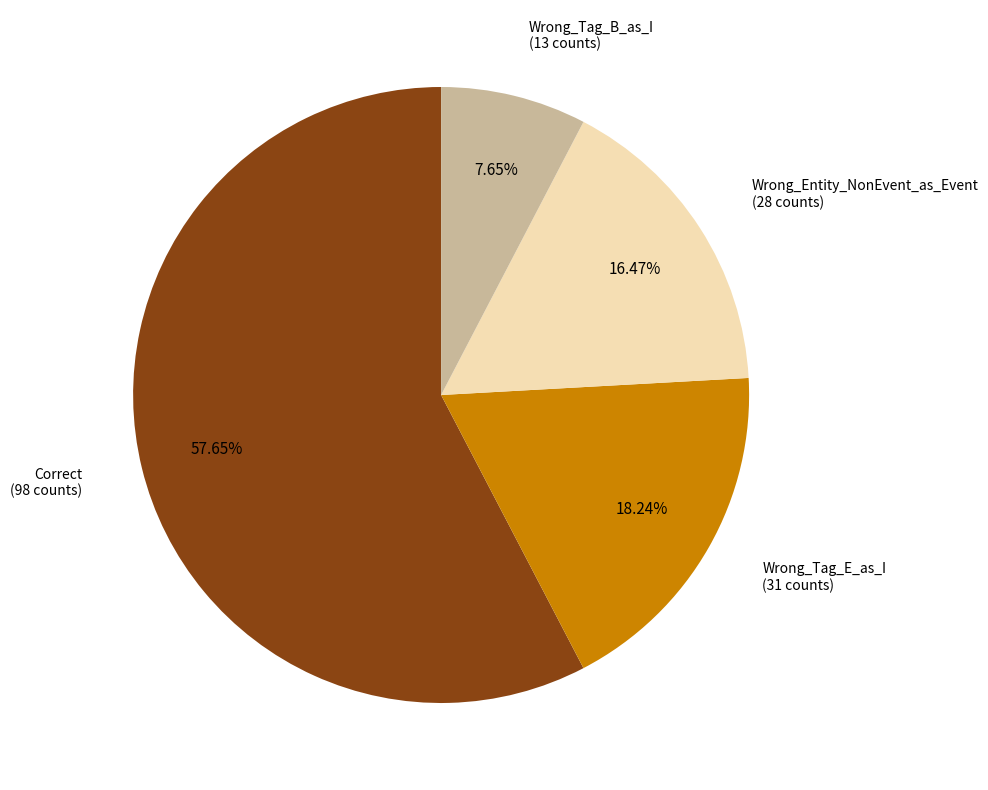

Does any single category account for the majority?

Yes